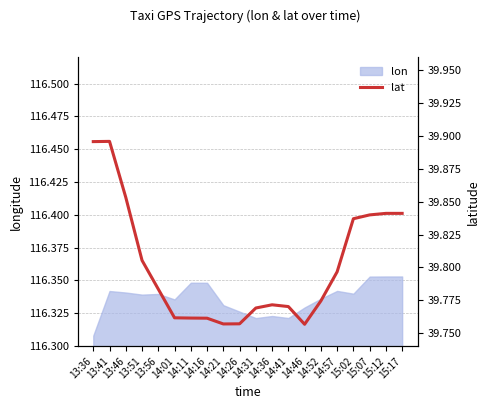

At which category does the data reach its first local peak?

13:41